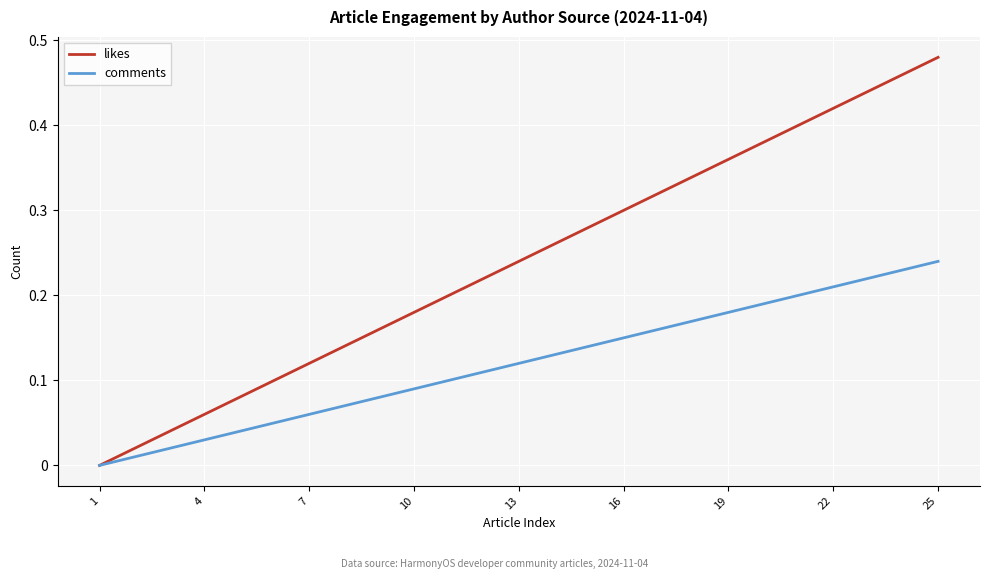

Rank the series by their average value, from lowest to highest.

comments, likes